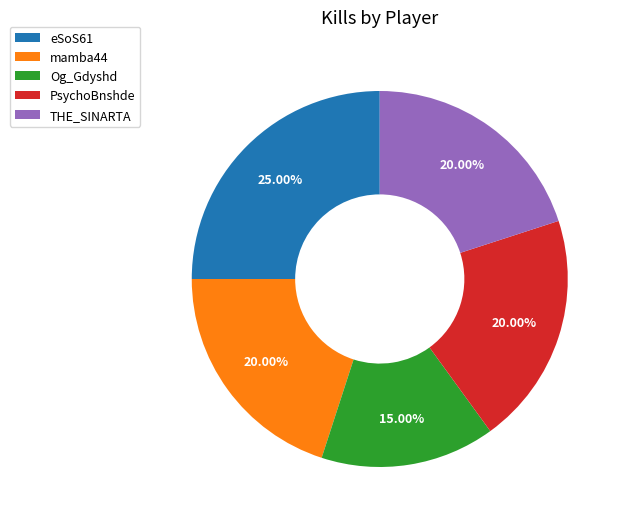

The Og_Gdyshd slice represents 15% of the pie. True or false?

True